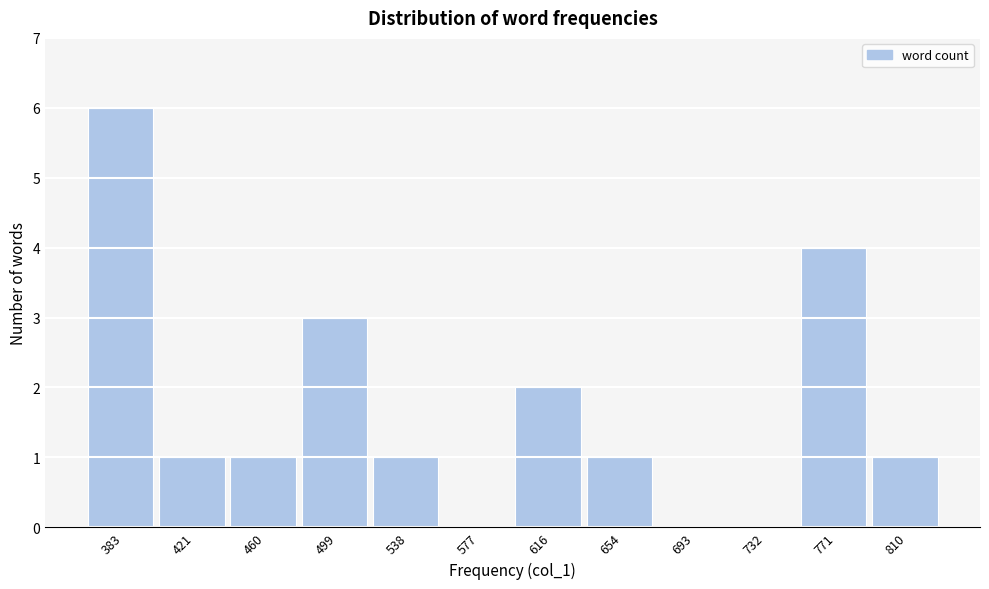

Reading left to right, transcribe all the data shown in this chart.

383=6	421=1	460=1	499=3	538=1	577=0	616=2	654=1	693=0	732=0	771=4	810=1